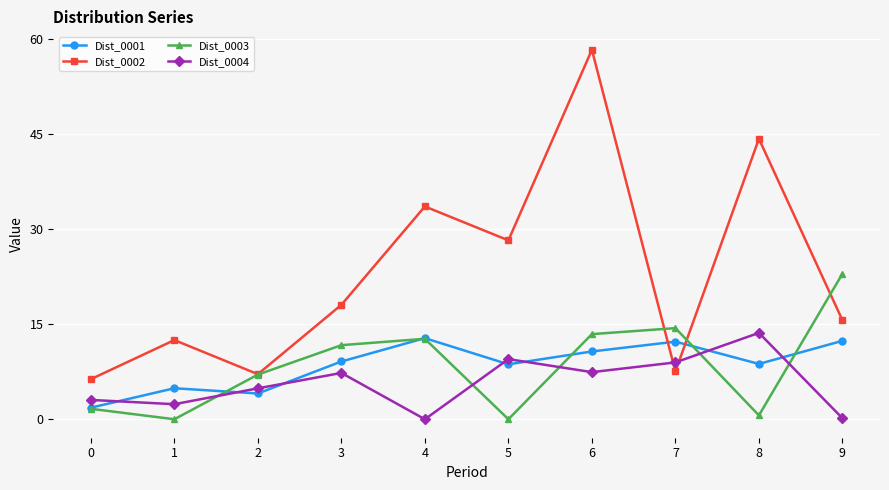

Where is Dist_0002 nearest to the value 32?

4